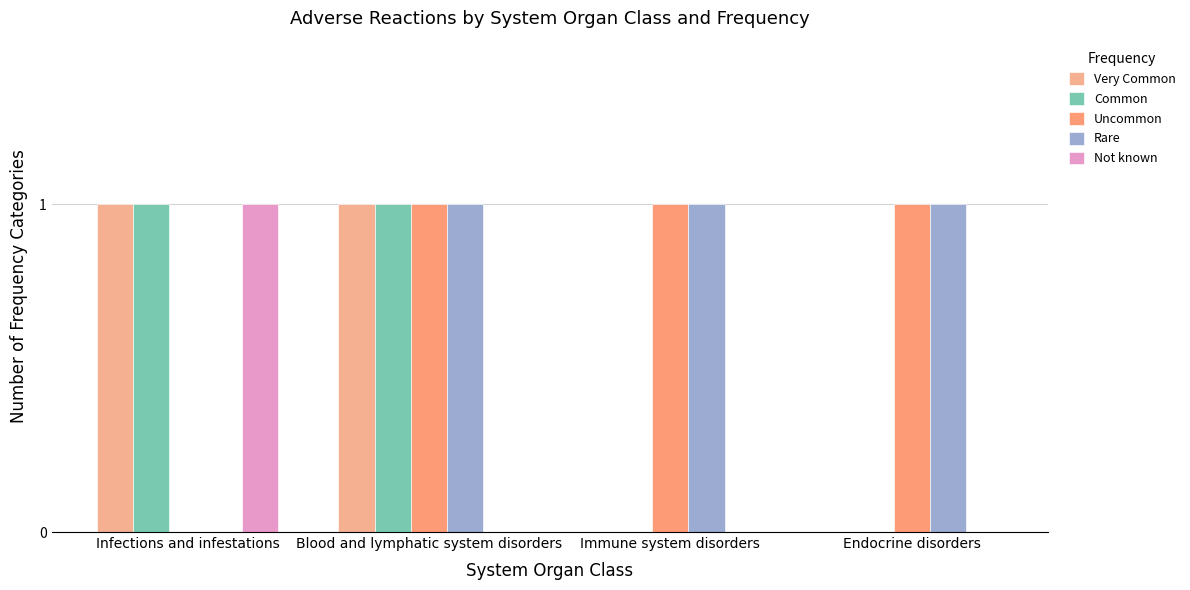

The value of Uncommon at Infections and infestations is -1. True or false?

False